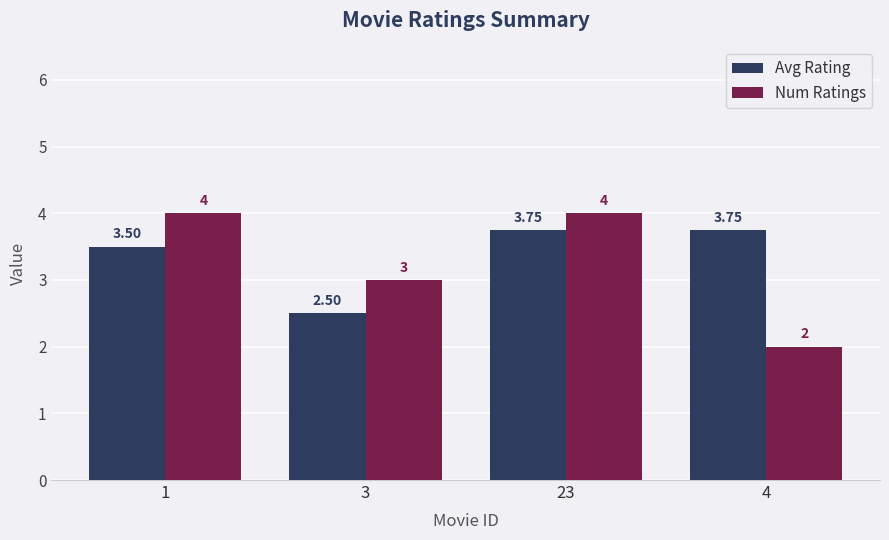

What is the label of the 3rd bar from the right?

3